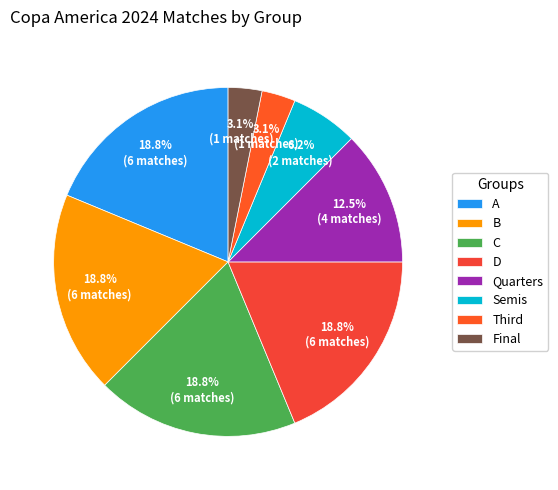

What is the largest slice in the pie chart?

A